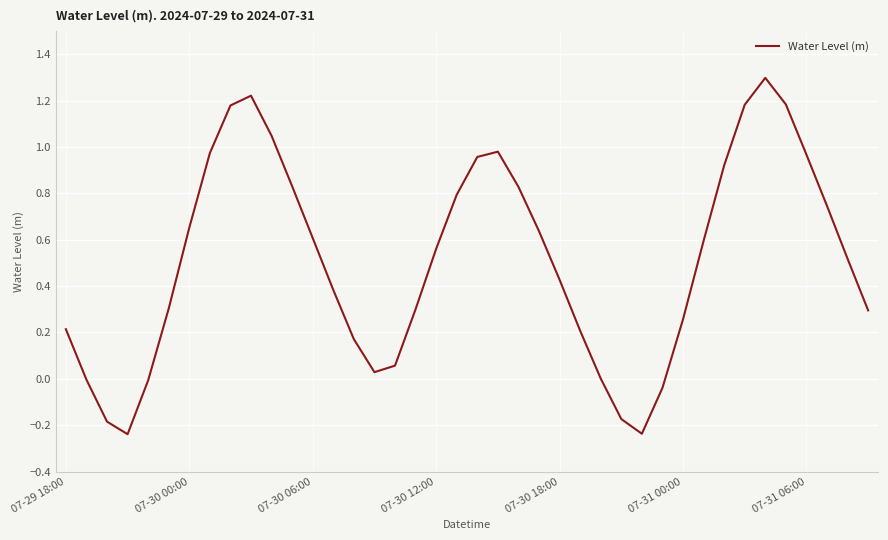

What is the difference between the maximum and minimum values?

1.5